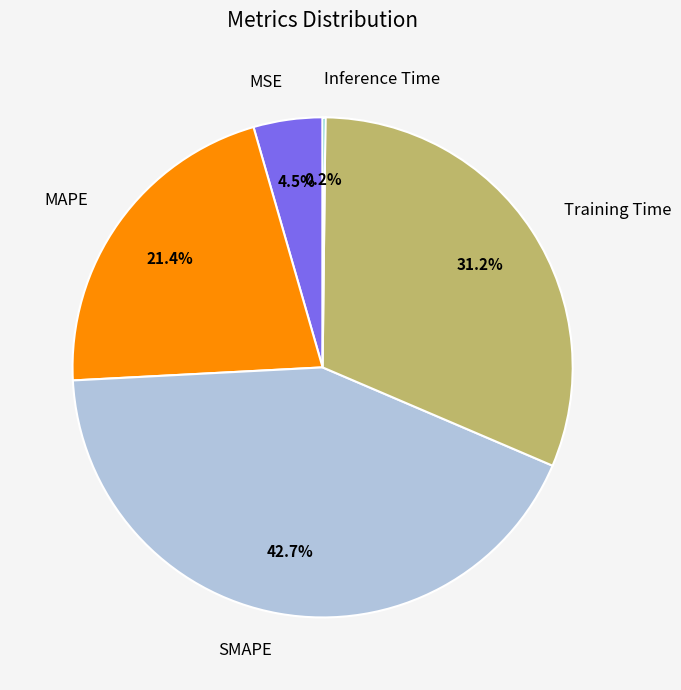

Which slice is the largest?

SMAPE